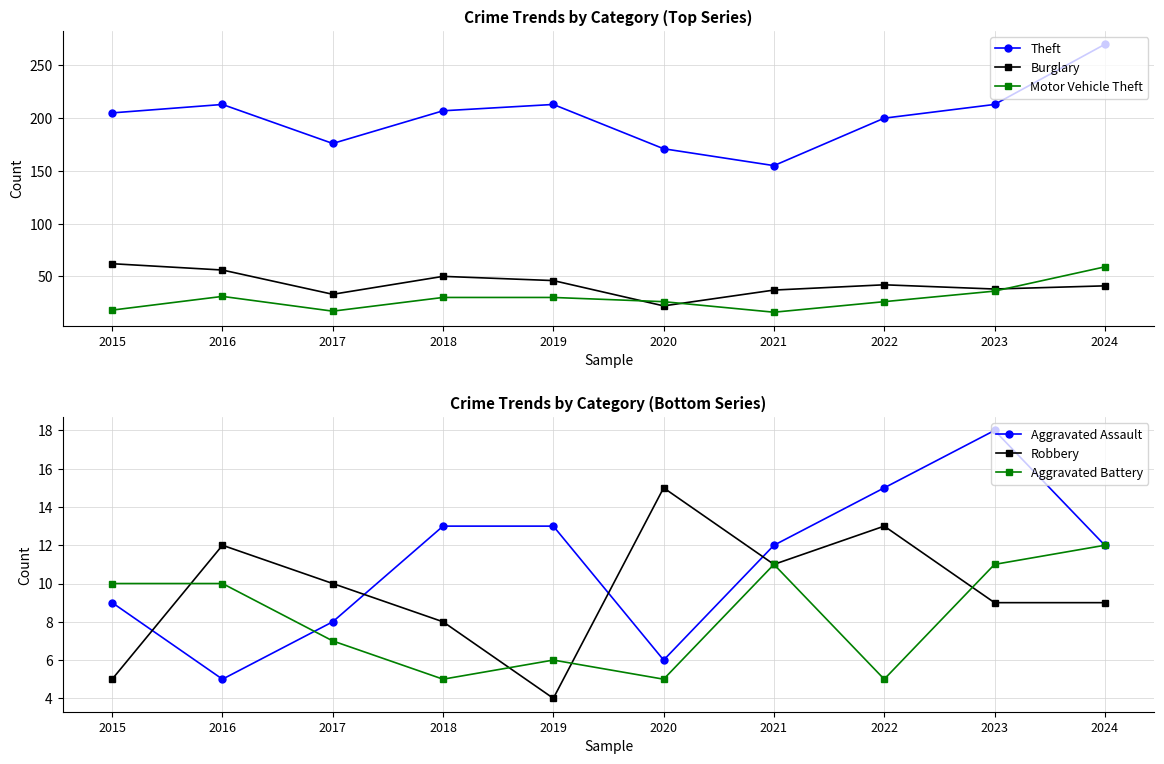

At which category does Aggravated Battery reach its first local valley?

2018